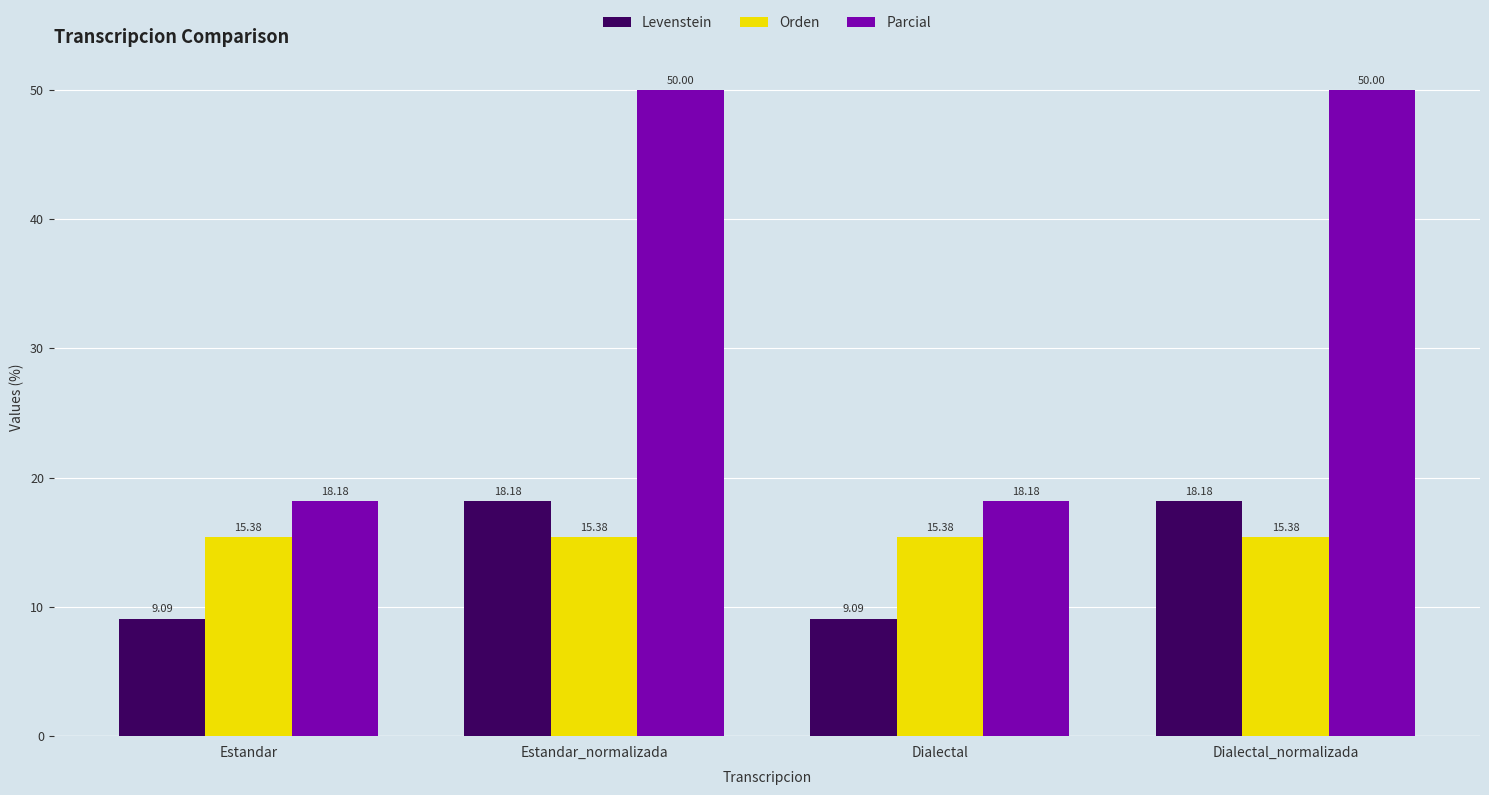

How many bars are there in each group?

3